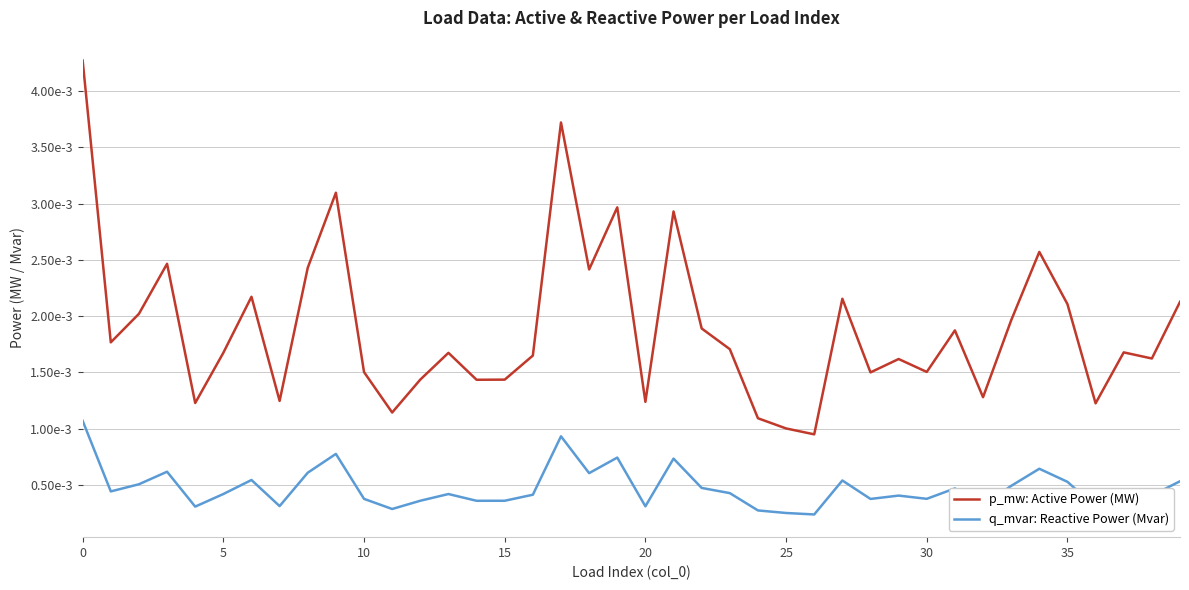

Does the chart display data point markers on the line(s)?

No